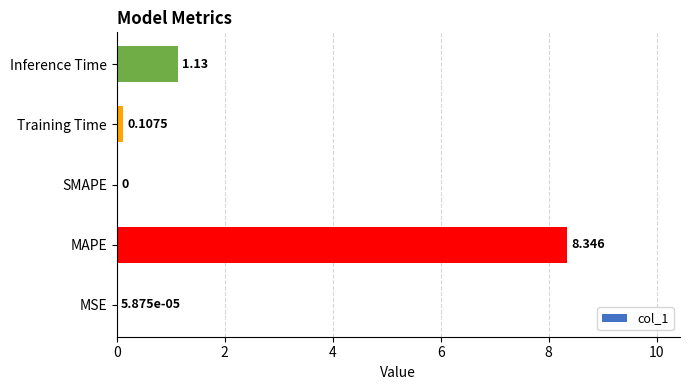

At which category does the chart reach its peak across all series?

MAPE